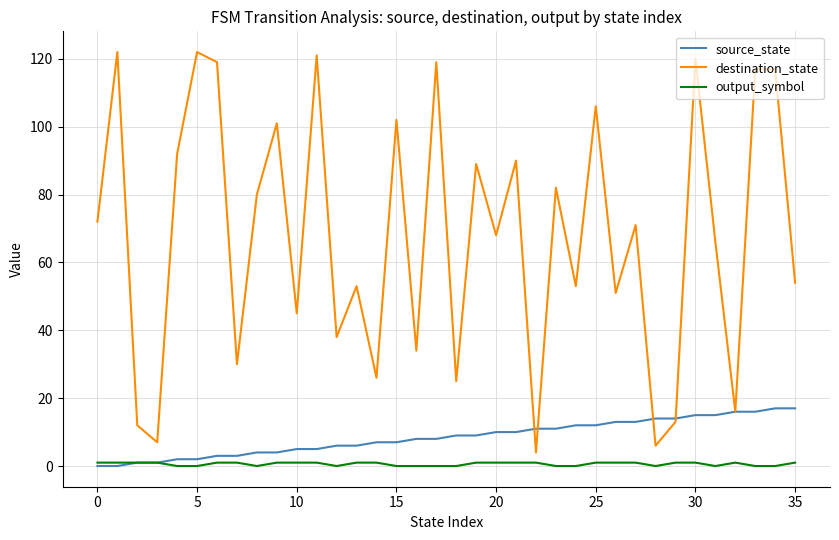

True or false: destination_state has more than 1 points higher than both neighbors.

True